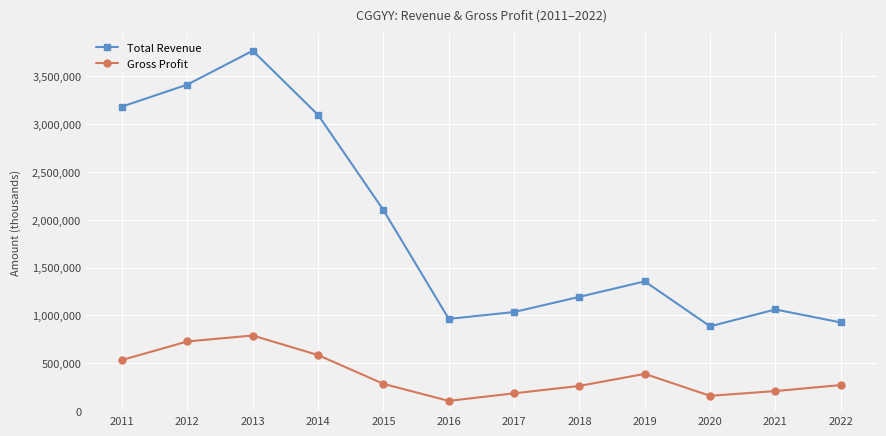

Where is the first local maximum for Gross Profit?

2013